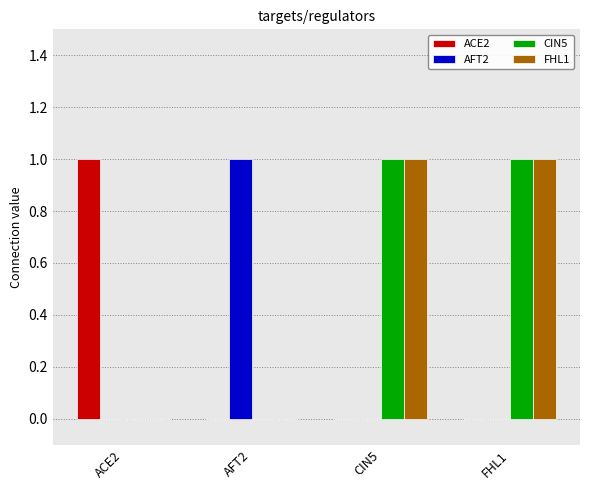

What are all the series names shown in the legend?

ACE2, AFT2, CIN5, FHL1